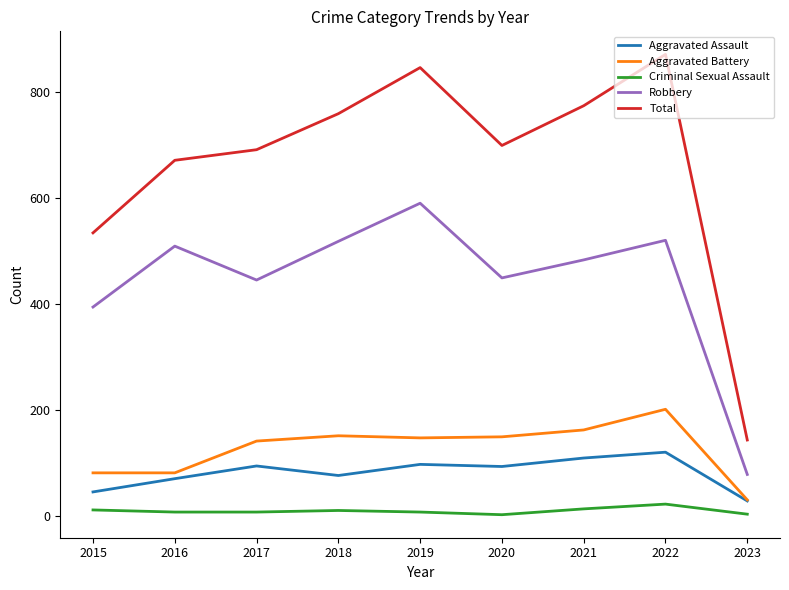

Where does the Aggravated Assault series first go above 94?

2017